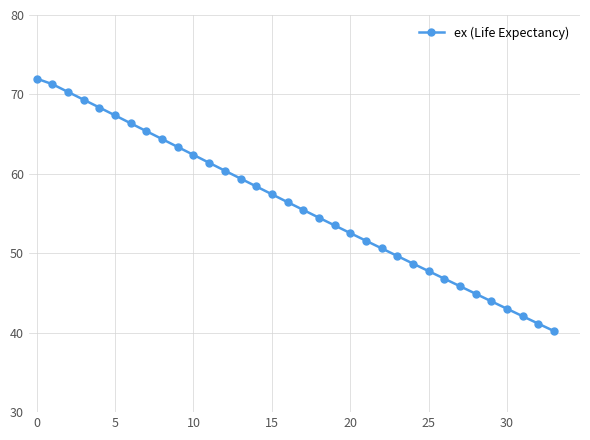

What is the value of the 32nd point from the left?

42.1